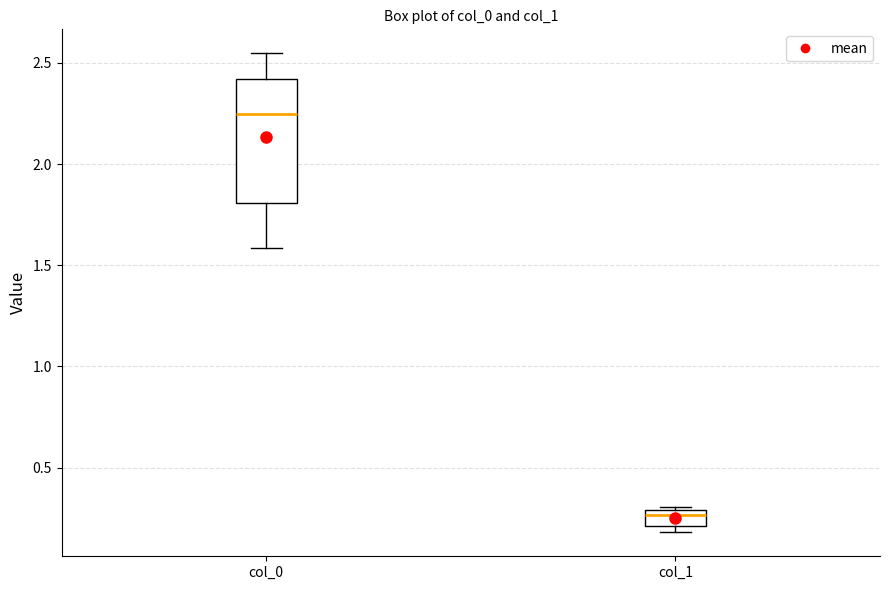

Where does the median line of the box for col_1 sit on the y-axis? The values are not printed on the chart, so give them approximately, as read against the axis.

0.25